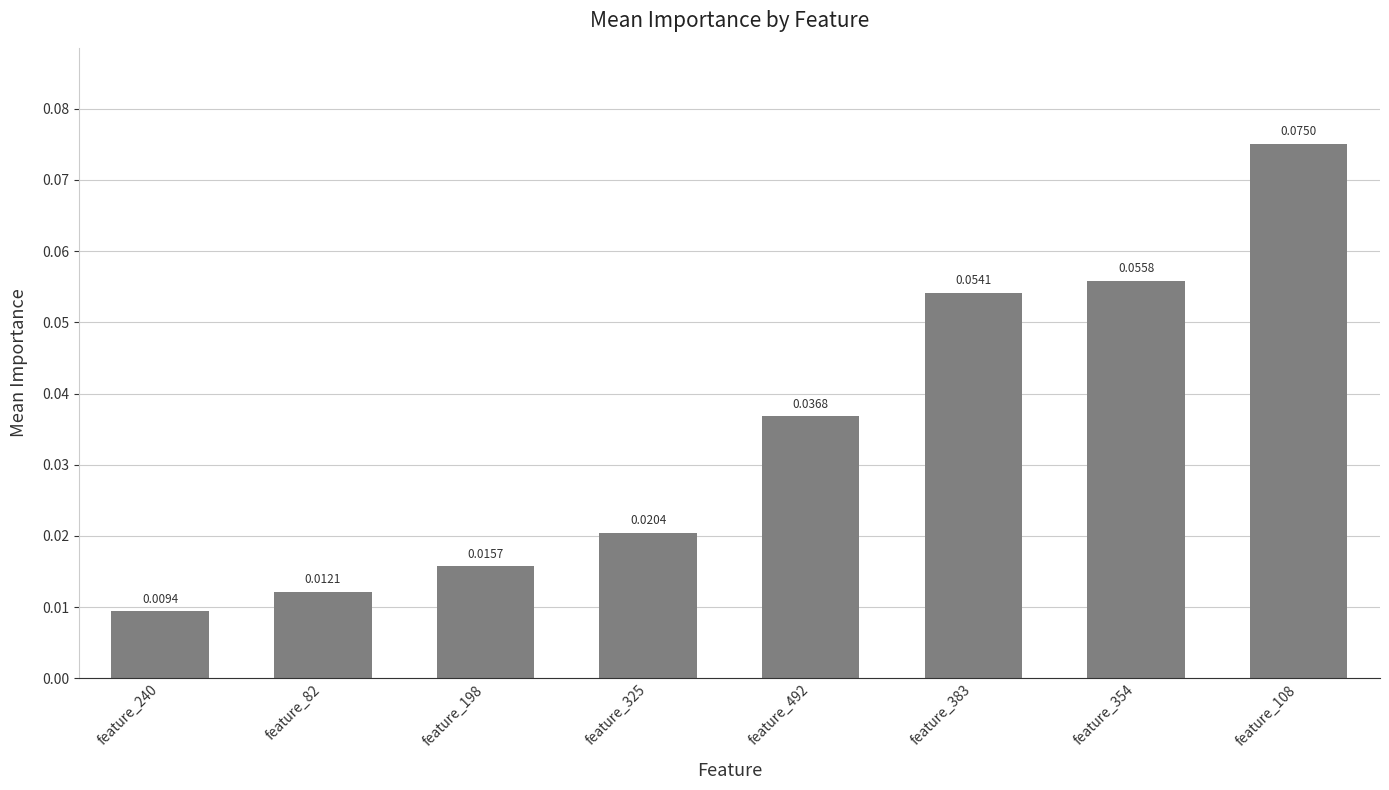

Which has a higher value, feature_325 or feature_198?

feature_325